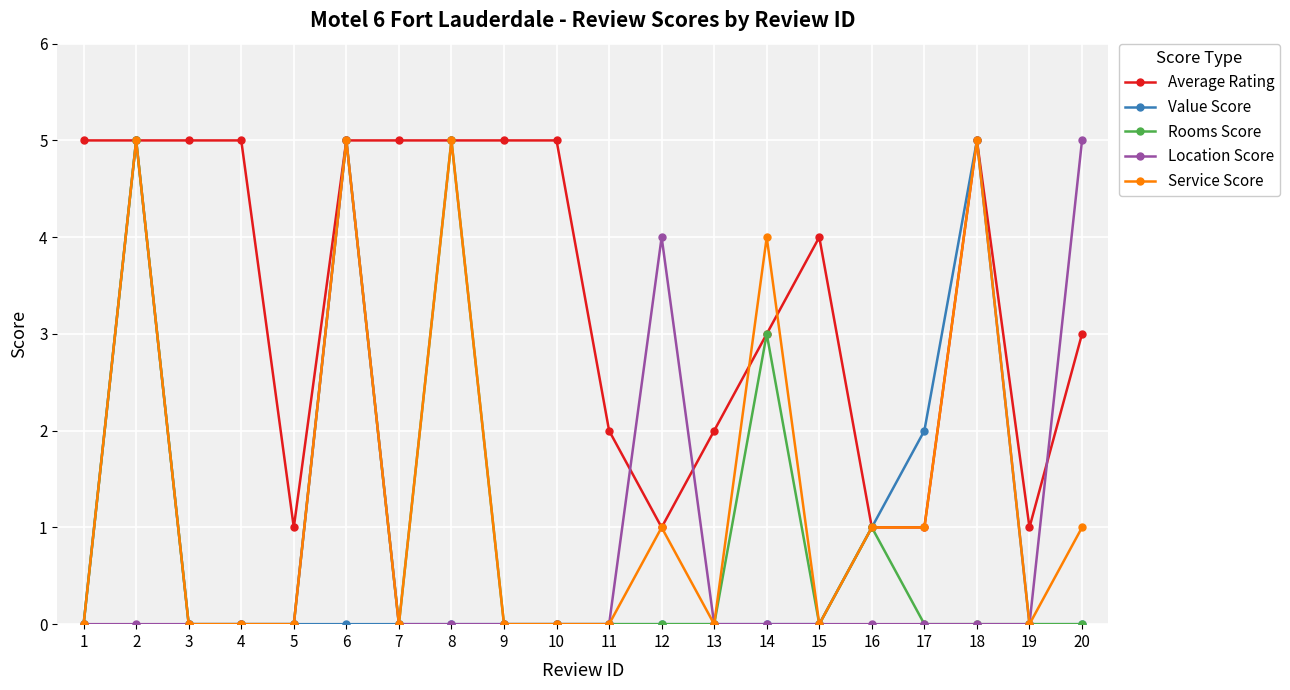

What is the value of the Service Score point at the 17th from the left?

1